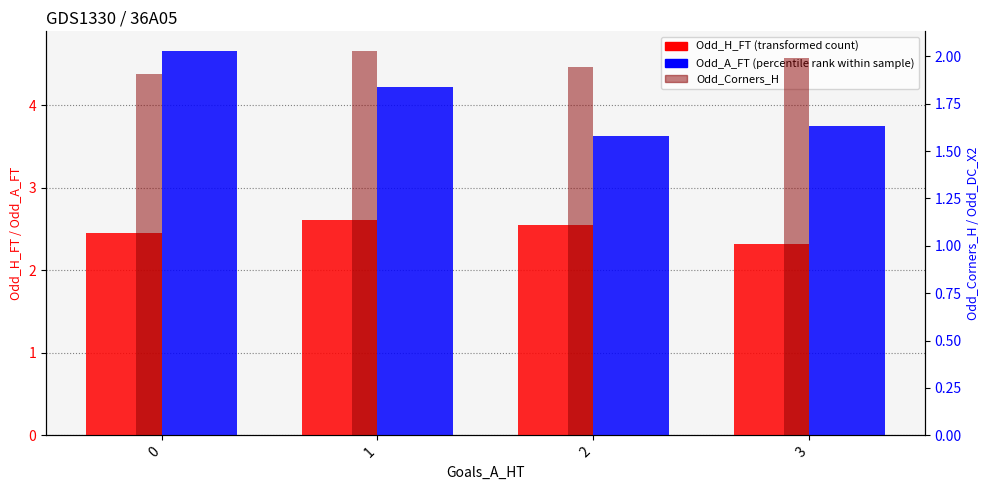

Is it true that Odd_A_FT equals 6.5 at 1?

False